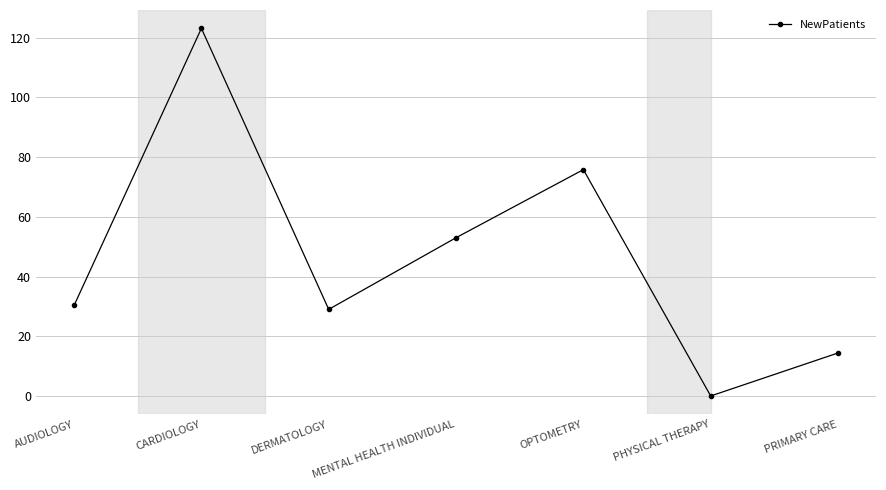

How many lines are shown in the chart?

1